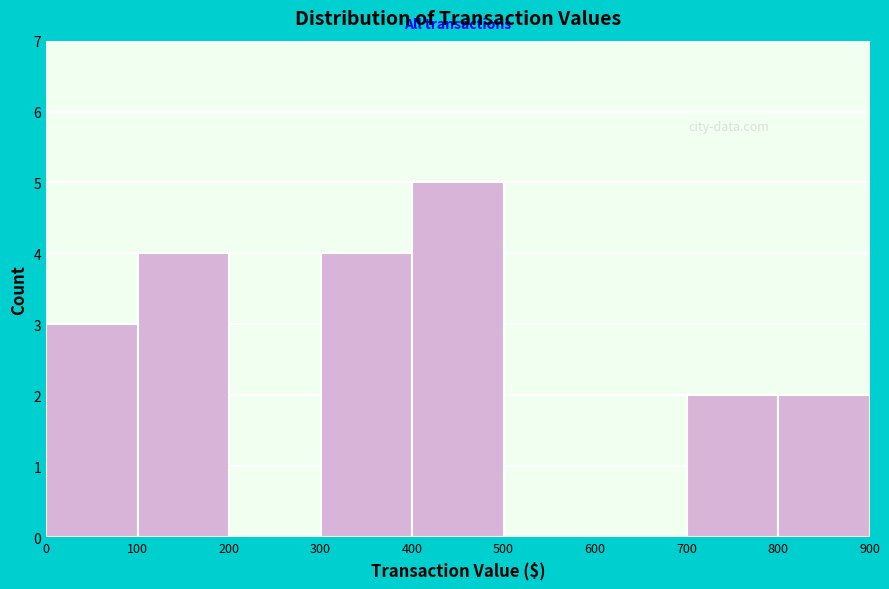

Over which range of the x-axis is the bar tallest?

400 to 500